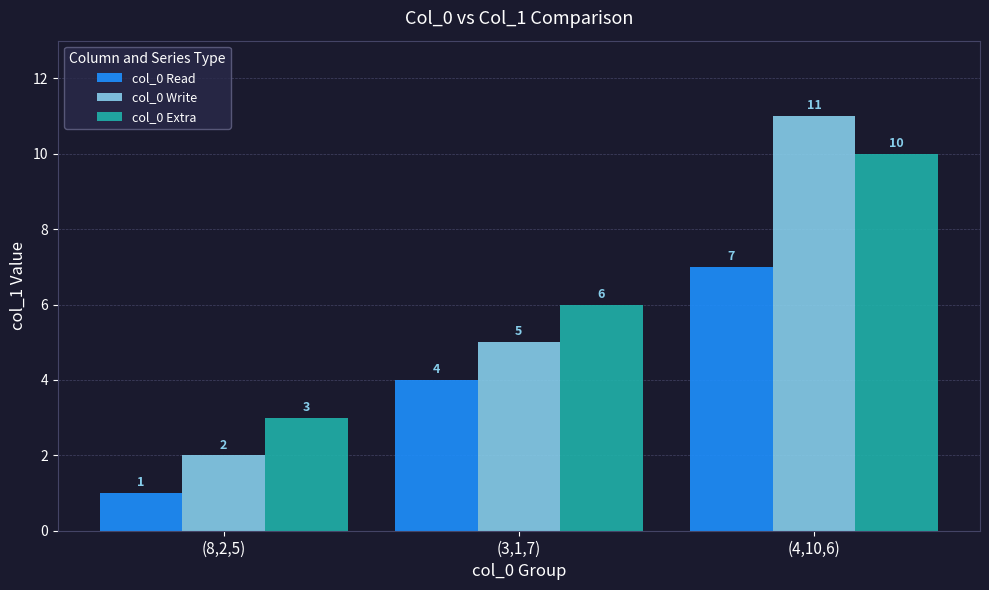

What is the sum of all col_0 Extra values?

19